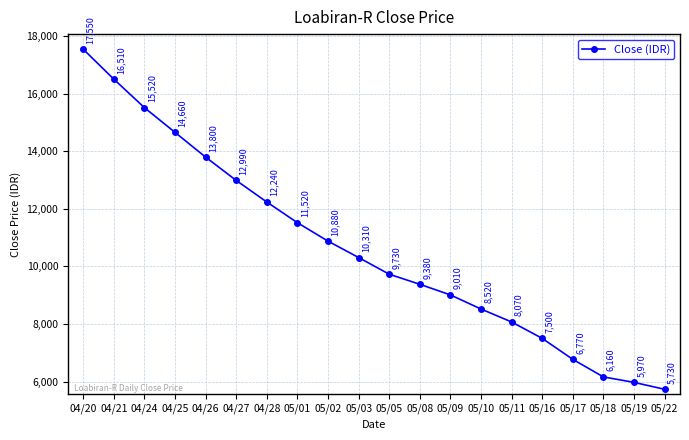

What position from the right is 05/16?

5